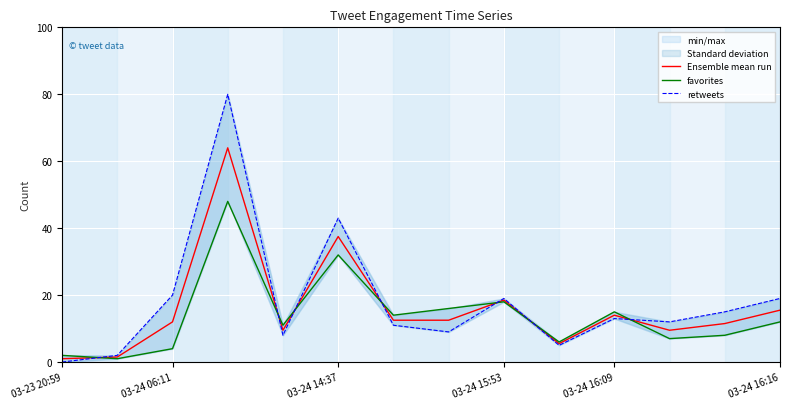

The value of Ensemble mean run at 03-24 16:09 is 25.1. True or false?

False